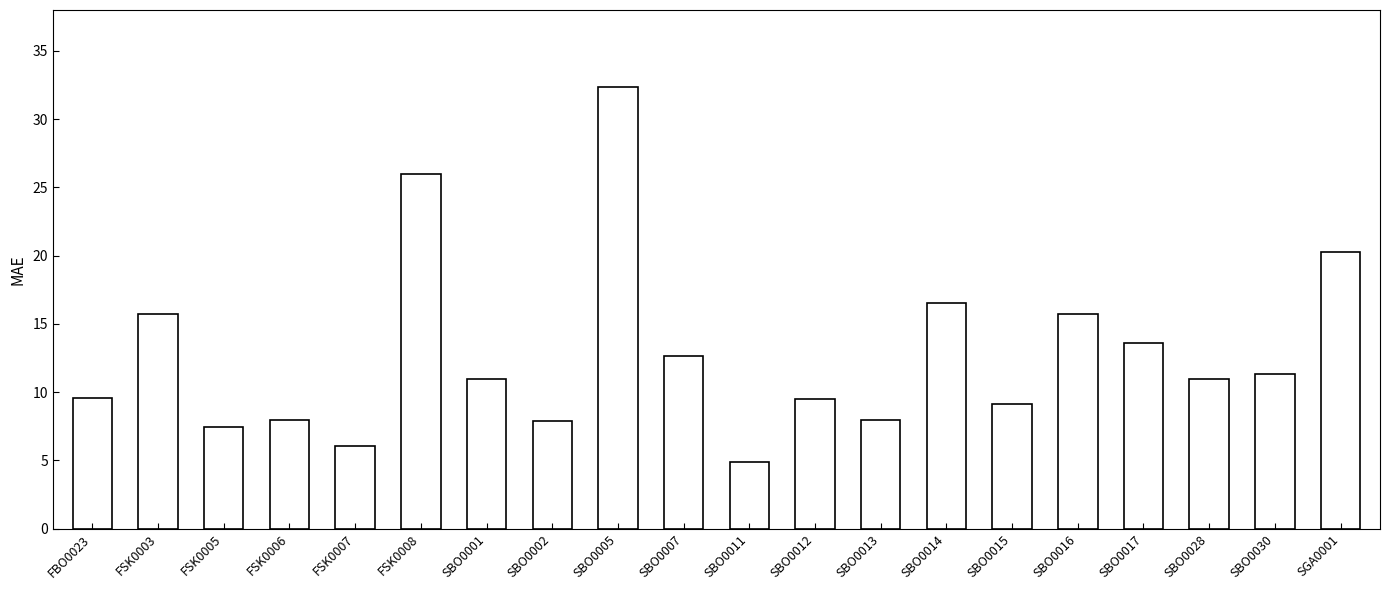

Is it true that the value at FSK0005 is 7.5?

True